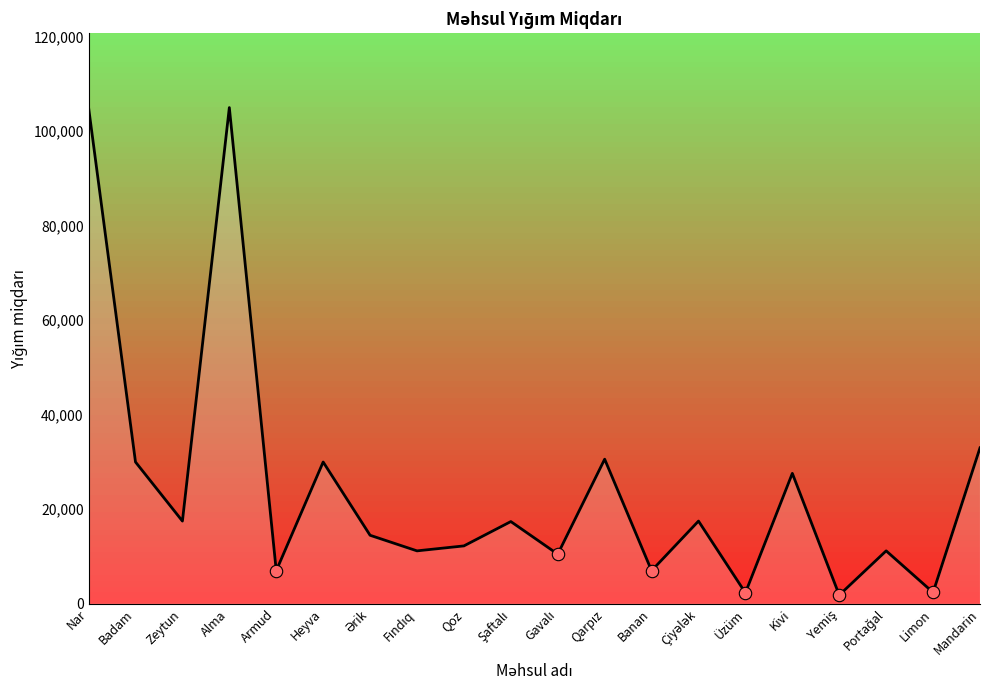

What is the change in value from Armud to Kivi?

+20600